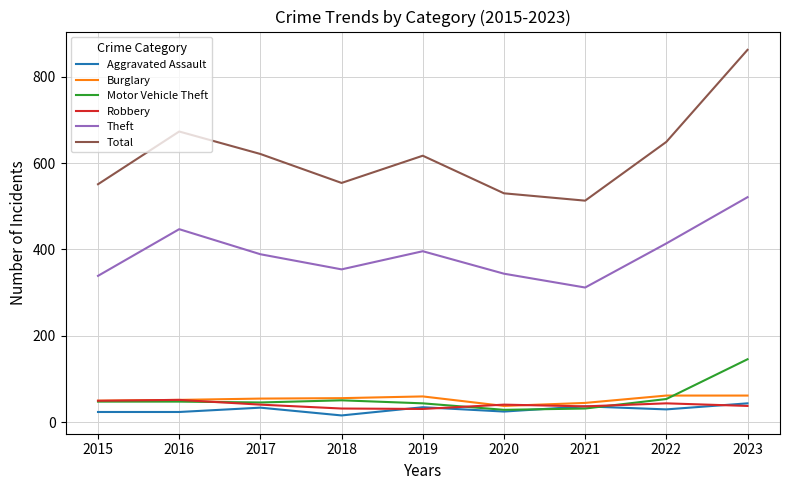

At which category is the sum across all series the highest?

2023